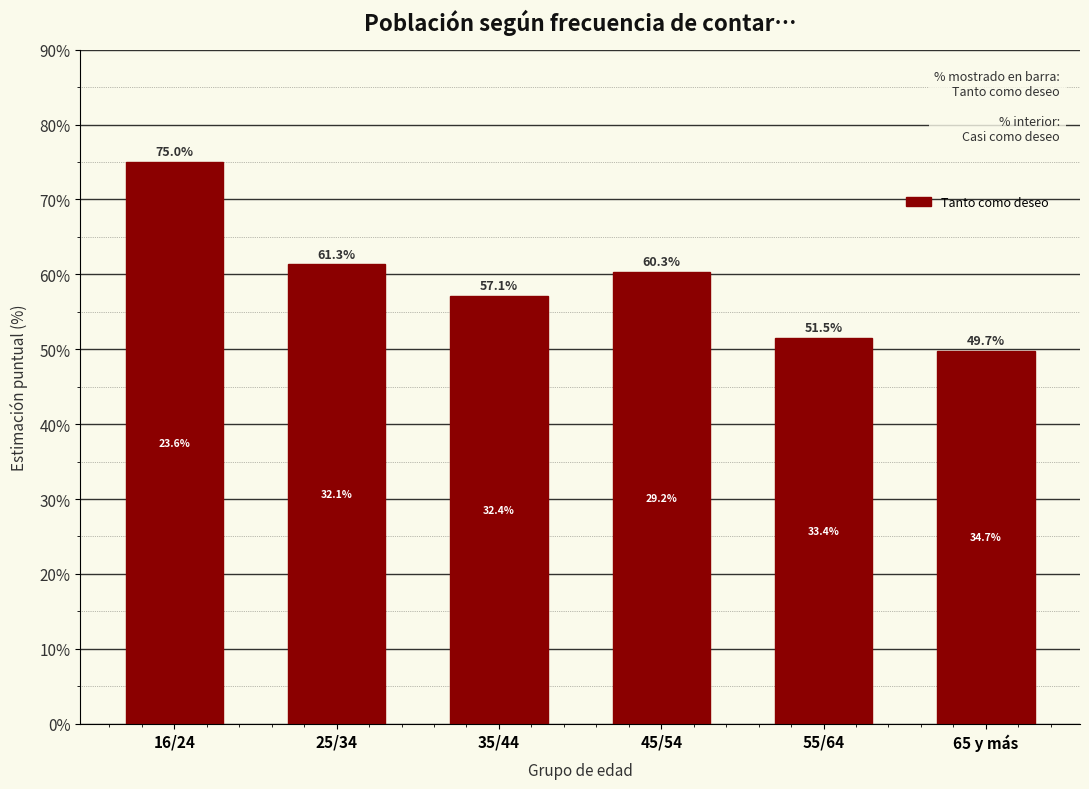

Reading right to left, transcribe all the data shown in this chart.

49.7	51.5	60.3	57.1	61.3	75.0